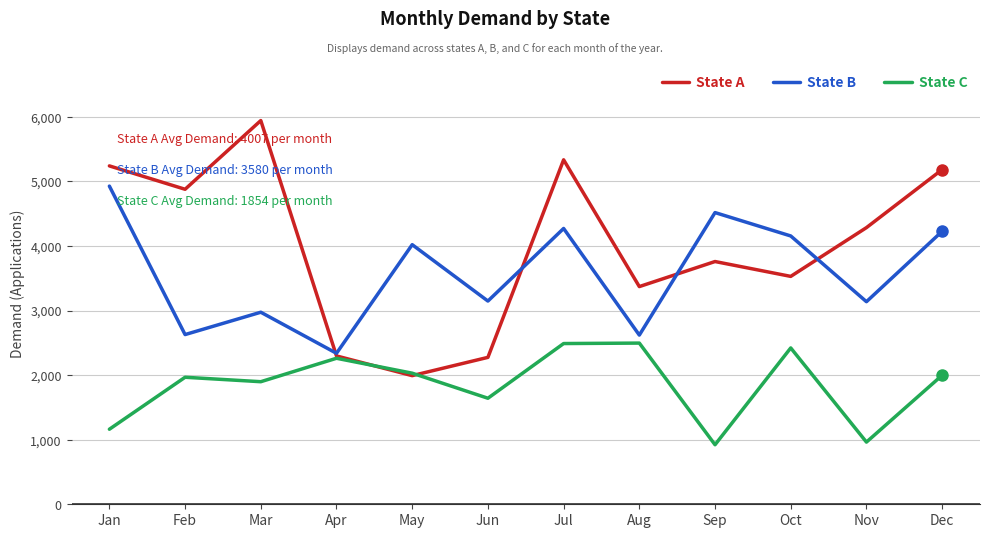

At which category is the sum across all series the highest?

Jul